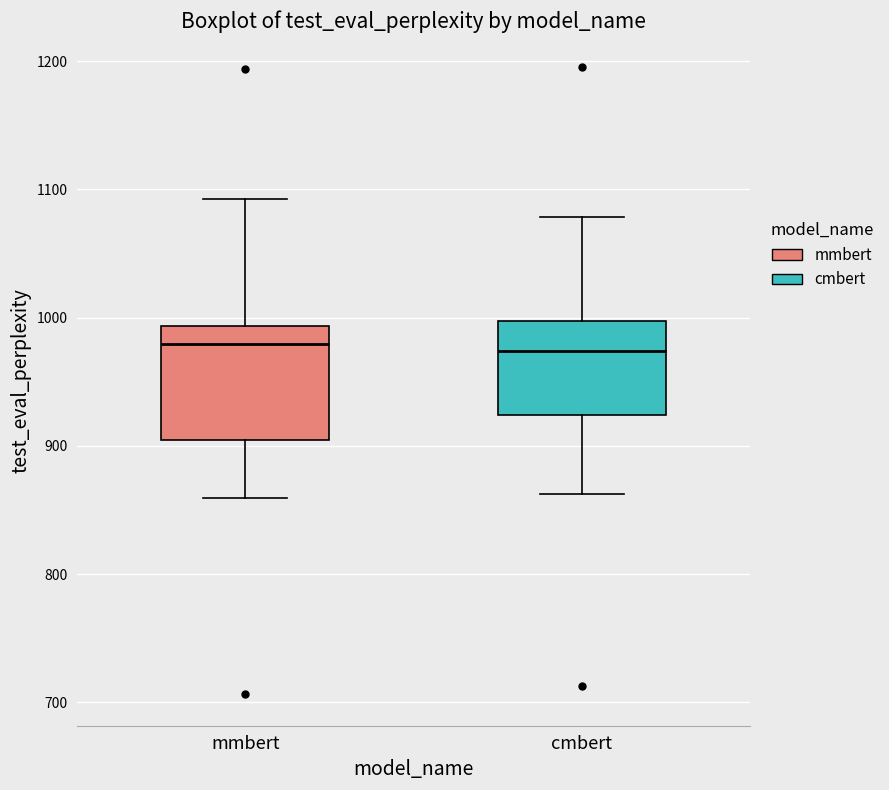

Reading left to right, transcribe this box plot: for each box, give where its median line is, the range the box spans, and where its two whiskers end, as read against the y-axis. The values are not printed on the chart, so give them approximately, as read against the axis.

mmbert: median 980, box 900 to 990, whiskers 860 to 1090
cmbert: median 970, box 920 to 1000, whiskers 860 to 1080